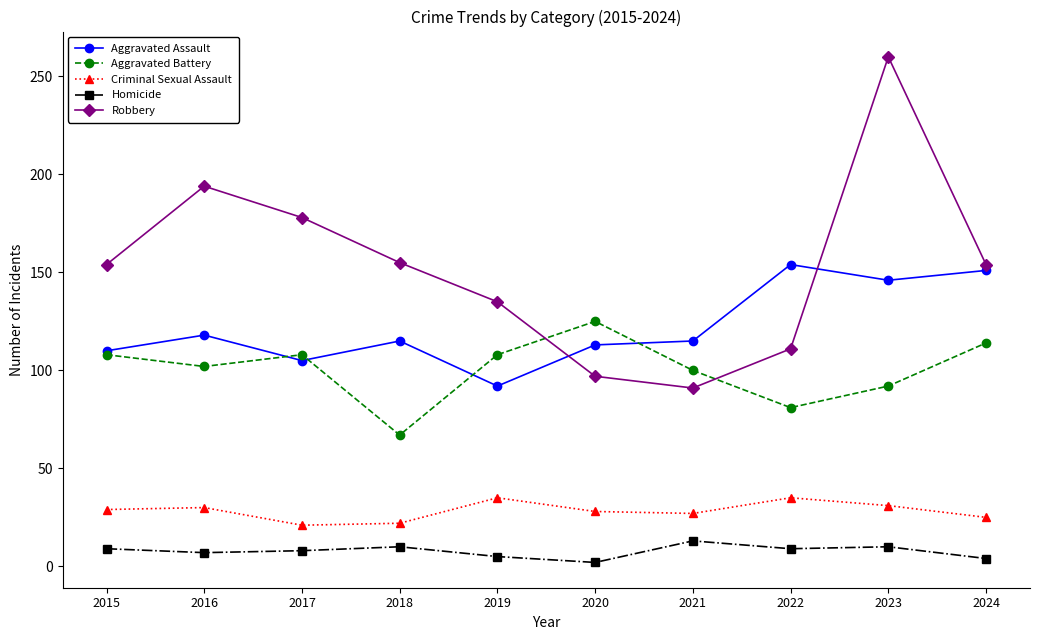

True or false: Aggravated Battery and Homicide intersect in this chart.

False